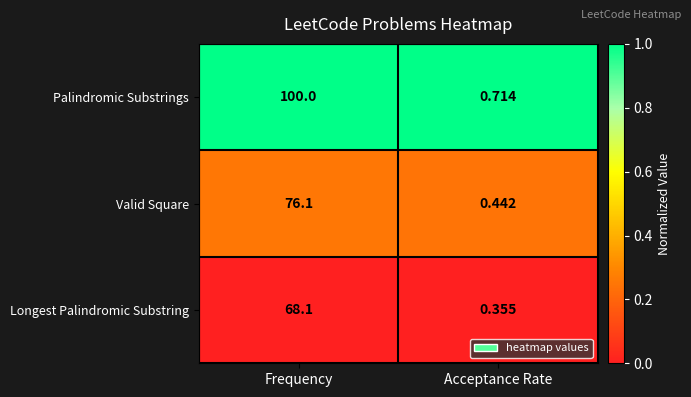

At which category is the sum across all series the highest?

Frequency